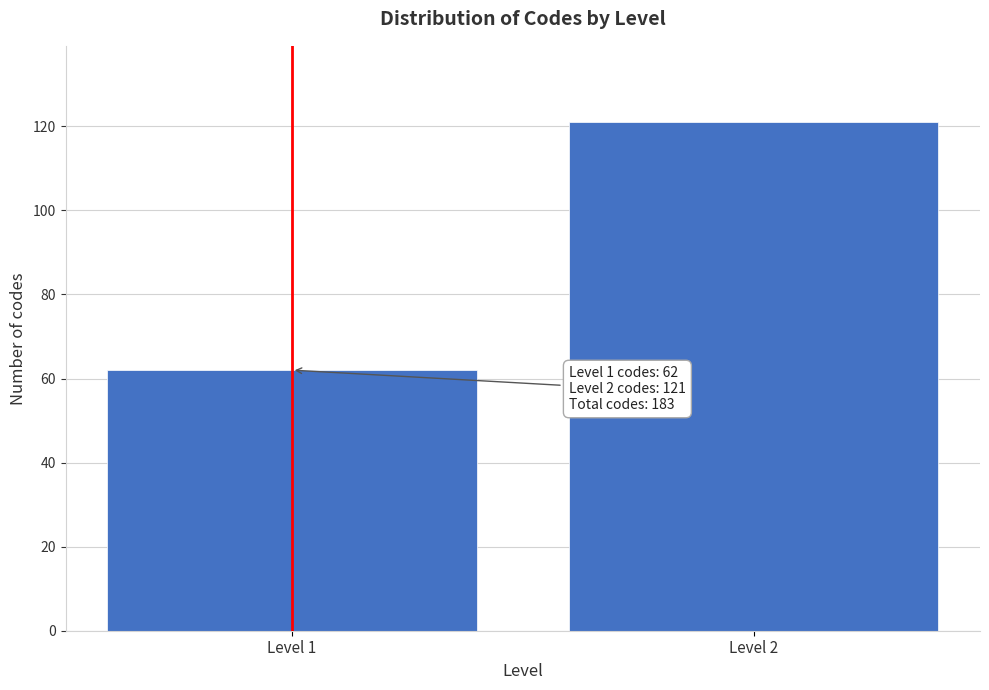

Reading left to right, list all the values displayed in this chart.

Level 1=62	Level 2=121